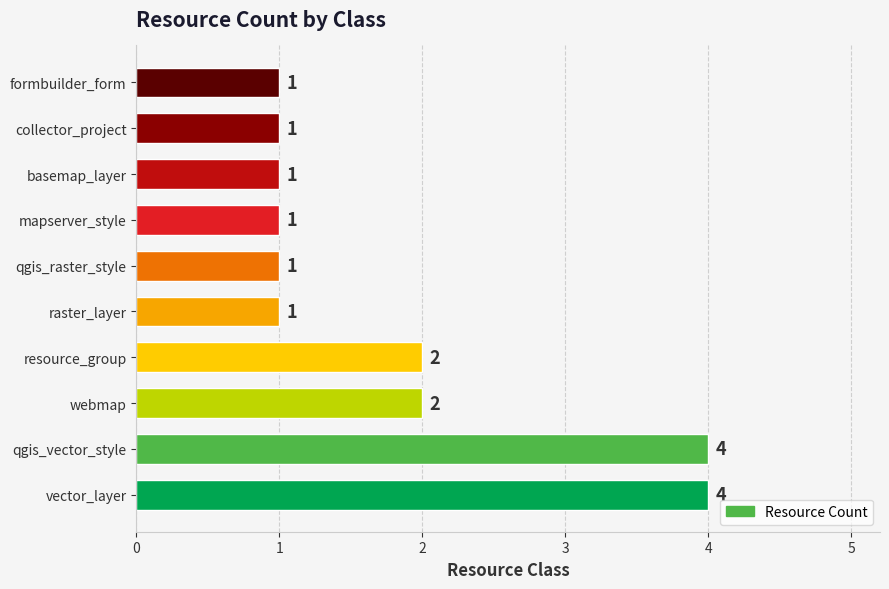

What is the maximum value shown in the chart?

4